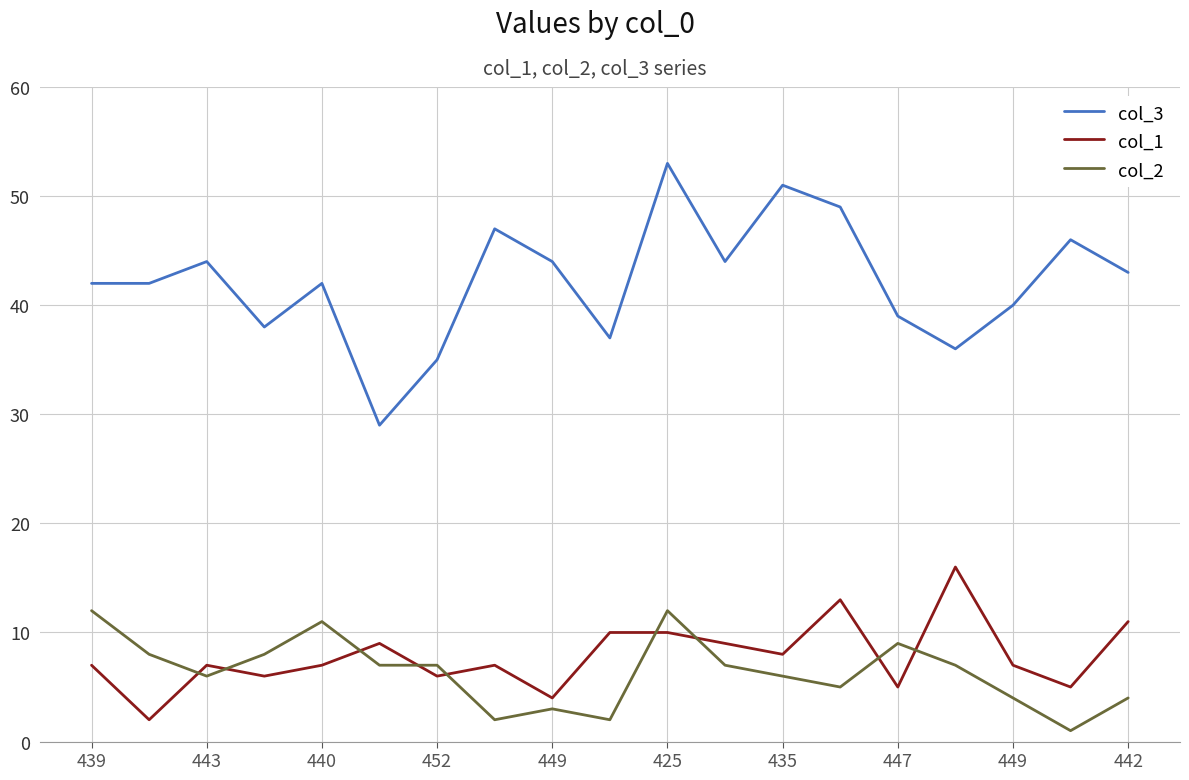

Rank the series by their maximum value, from highest to lowest.

col_3, col_1, col_2